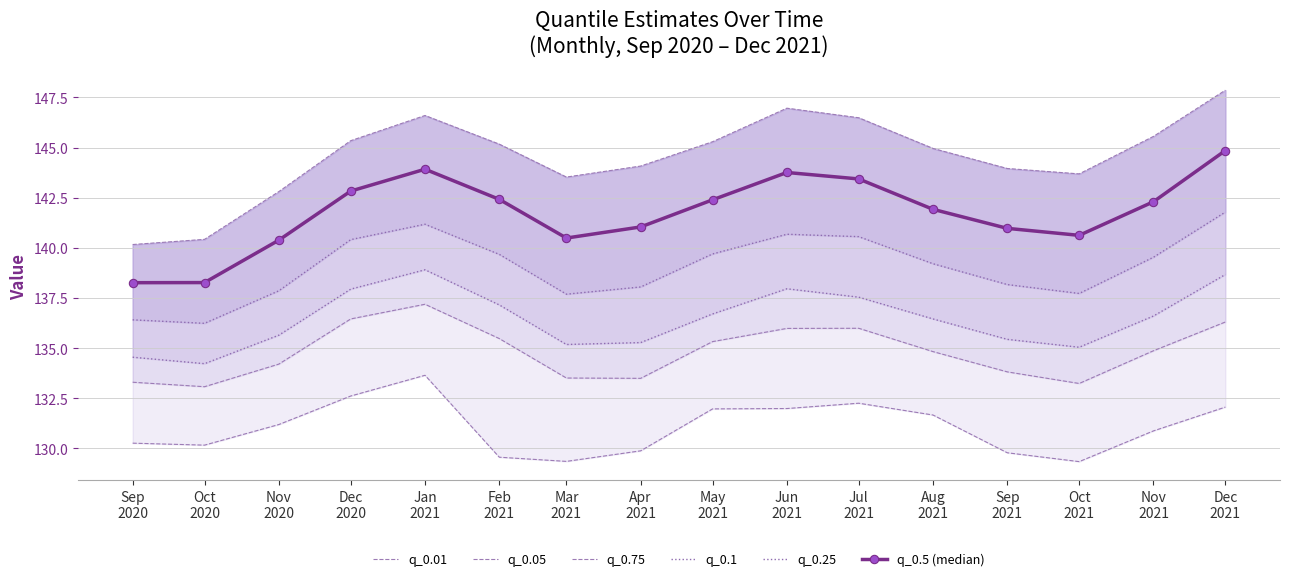

Is it true that q_0.75 equals 145.6 at Nov
2021?

True